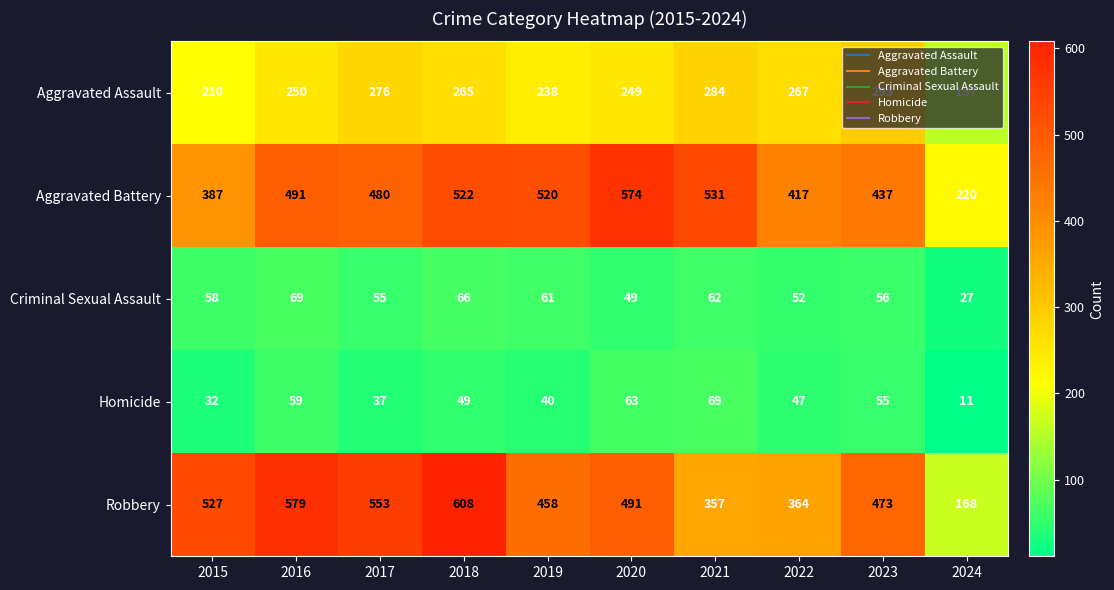

At which label does Aggravated Assault reach its peak?

2023